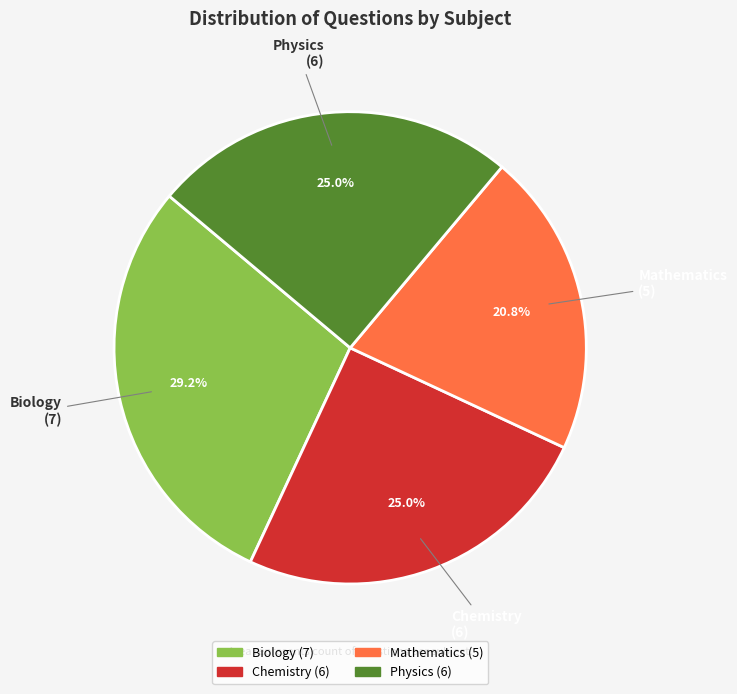

To the nearest percent, what percentage of the pie is Chemistry?

25%